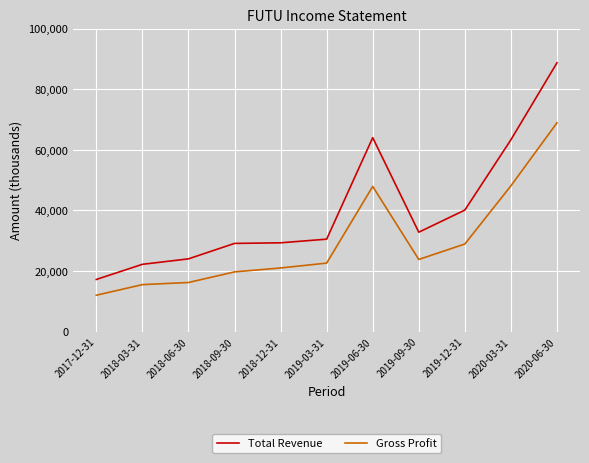

At which category is the sum across all series the highest?

2020-06-30